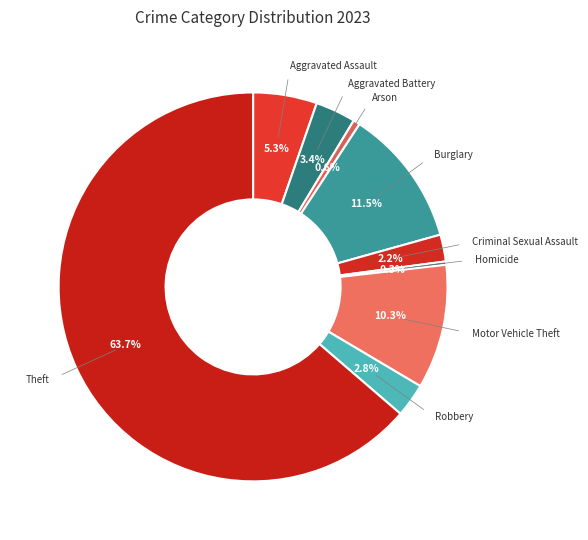

Rank the categories by value from lowest to highest.

Homicide, Arson, Criminal Sexual Assault, Robbery, Aggravated Battery, Aggravated Assault, Motor Vehicle Theft, Burglary, Theft